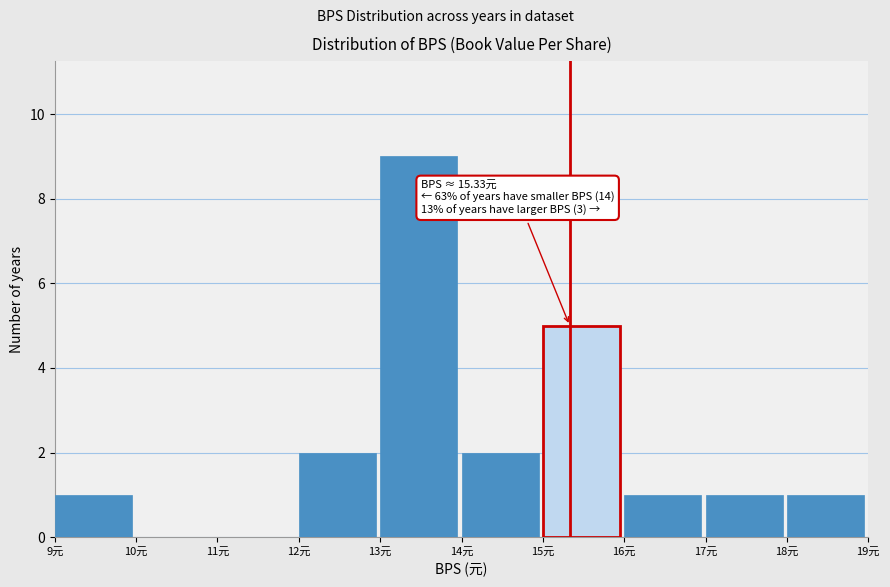

Over which range of the x-axis is the bar tallest?

13 to 14